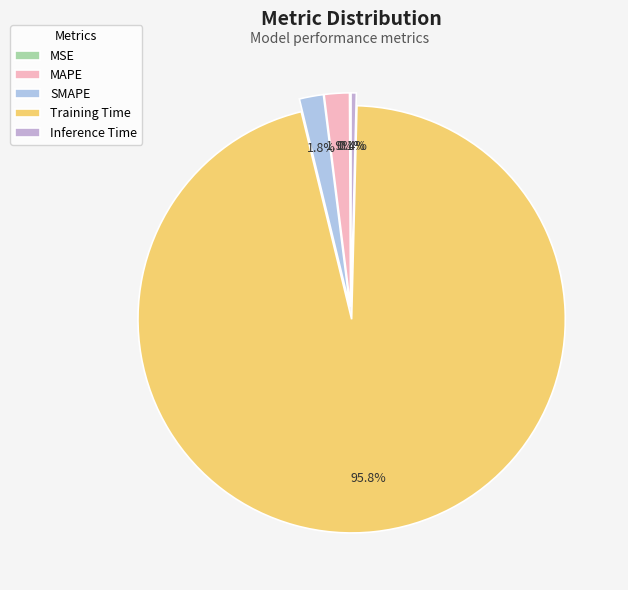

To the nearest percent, what is the average slice percentage?

20%